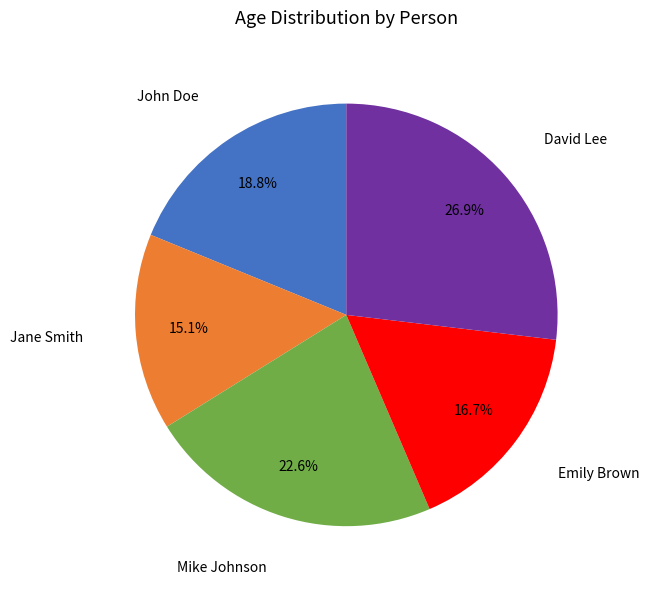

What is the total percentage of David Lee and Mike Johnson?

49.5%